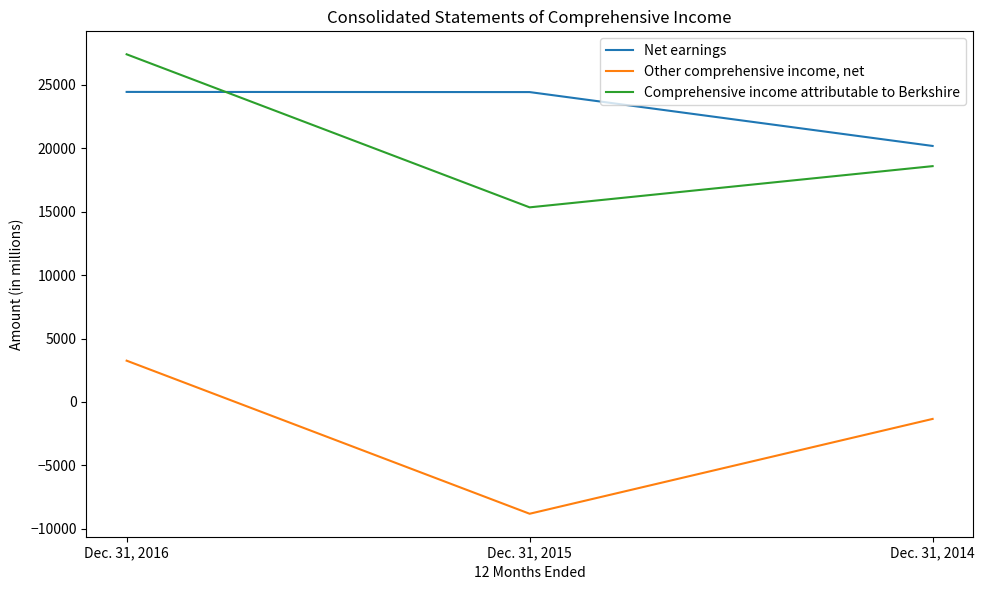

At which label is Other comprehensive income, net closest to -2776?

Dec. 31, 2014